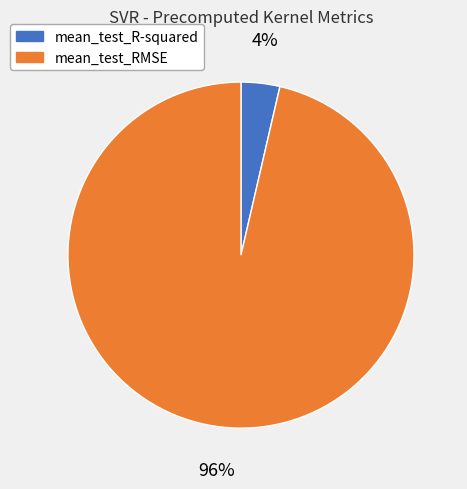

Is it true that mean_test_RMSE is 96% of the pie?

True